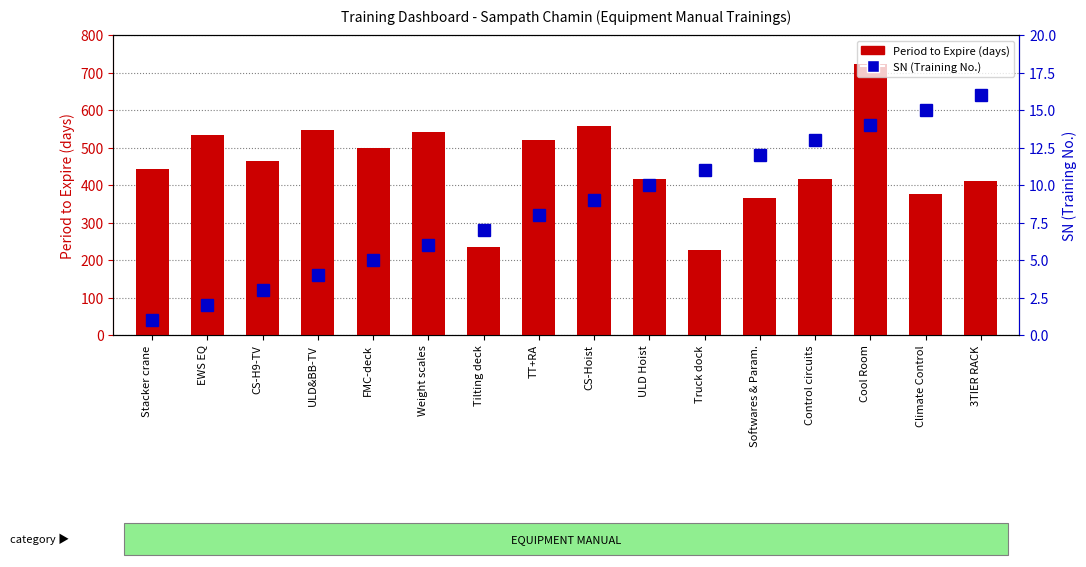

The SN (Training No.) series shows 26 at Climate Control. True or false?

False